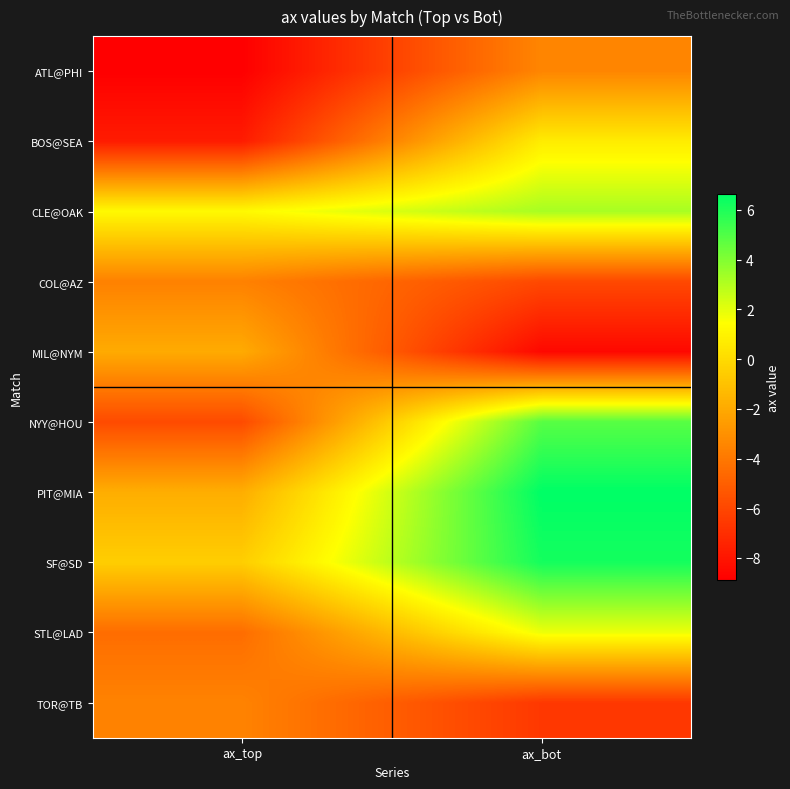

Count the number of data series in this chart.

10